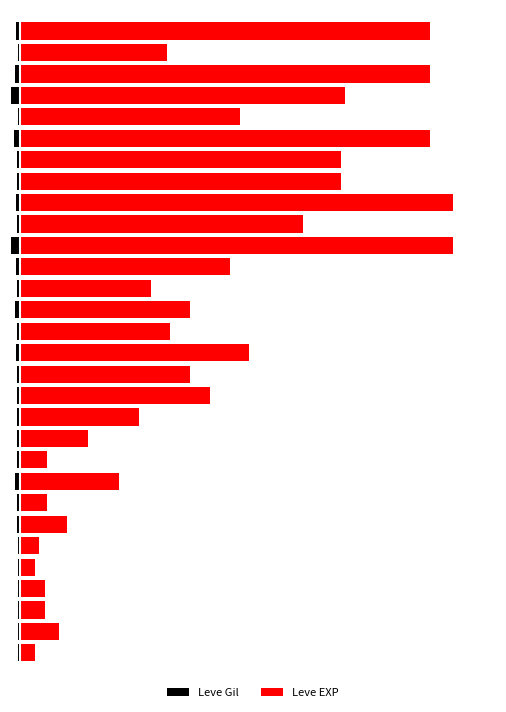

What is the spread (max minus min) of values at 17?

7055